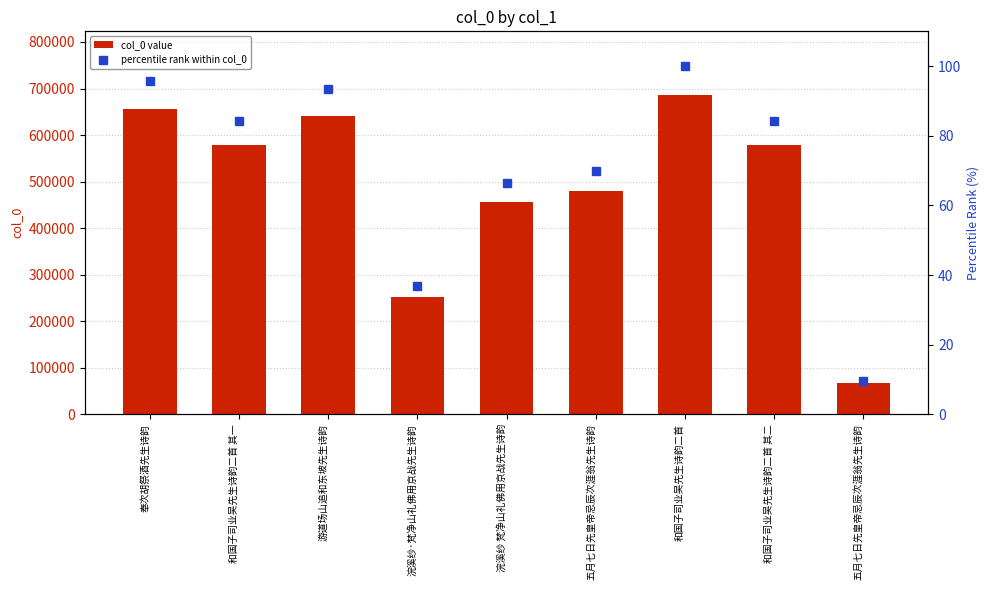

Is it true that col_0 value equals 655729.0 at 奉次胡祭酒先生诗韵?

True